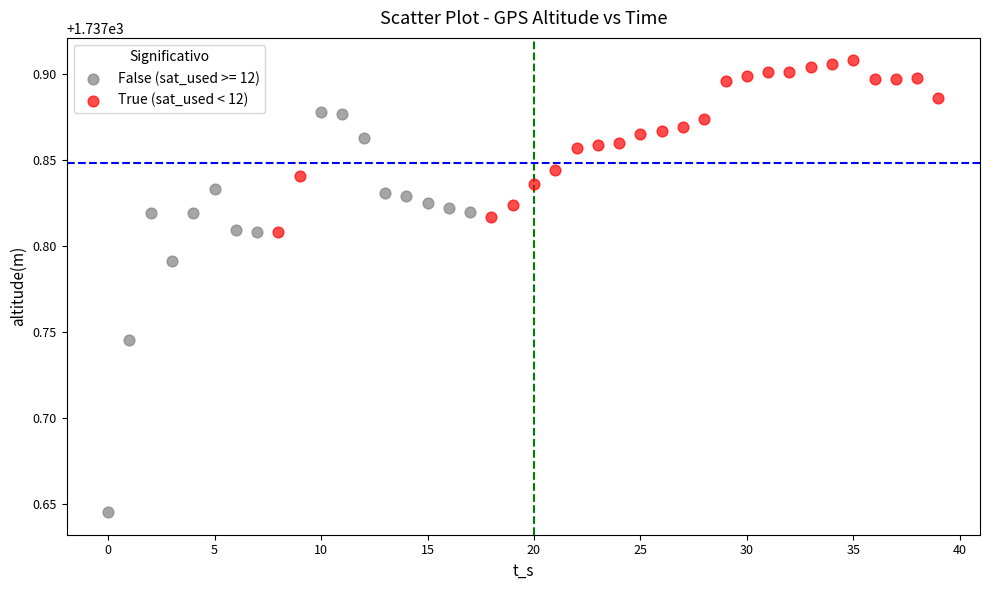

Which series contains the lowest Y value?

False (sat_used >= 12)